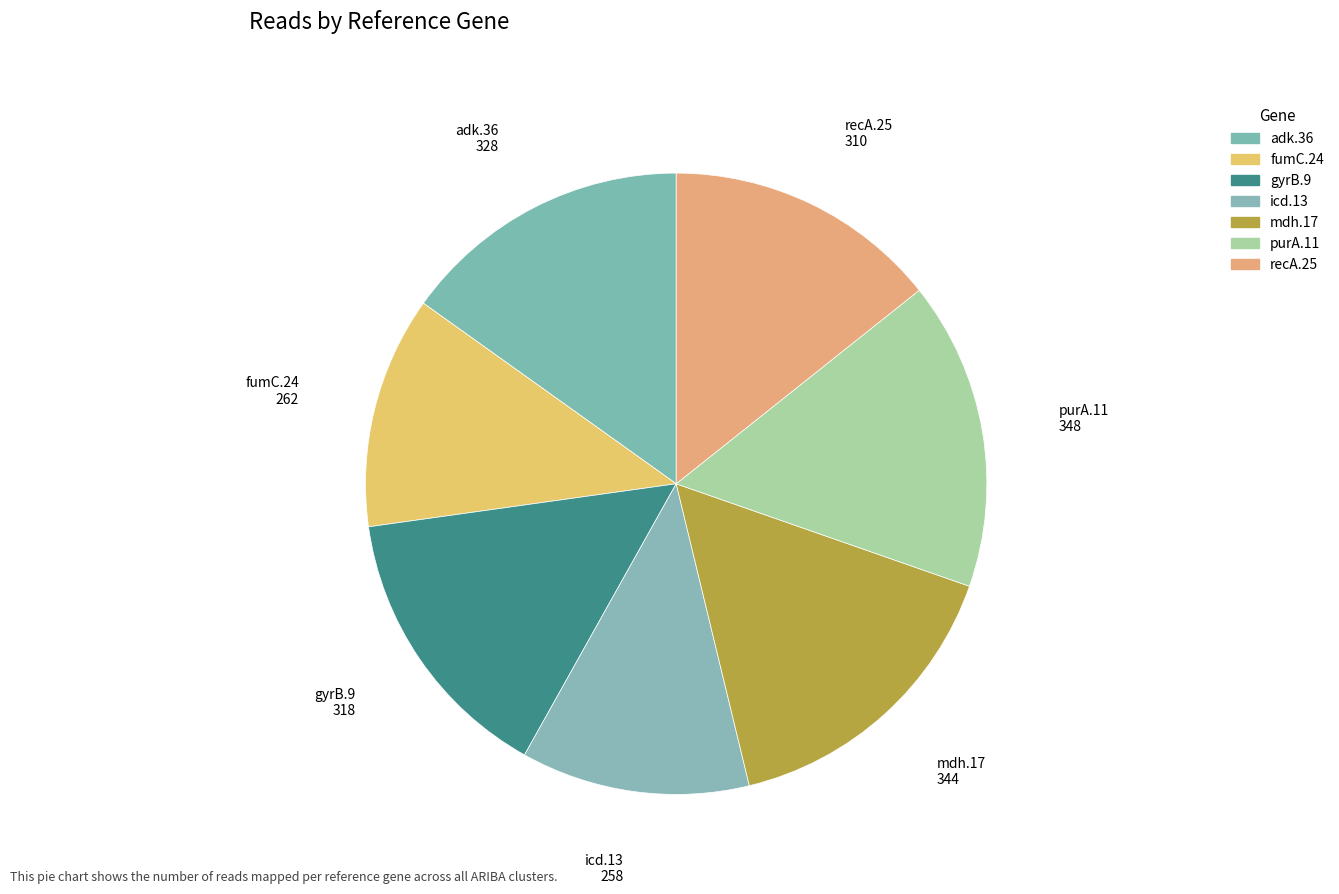

To the nearest percent, what portion does mdh.17 represent?

16%